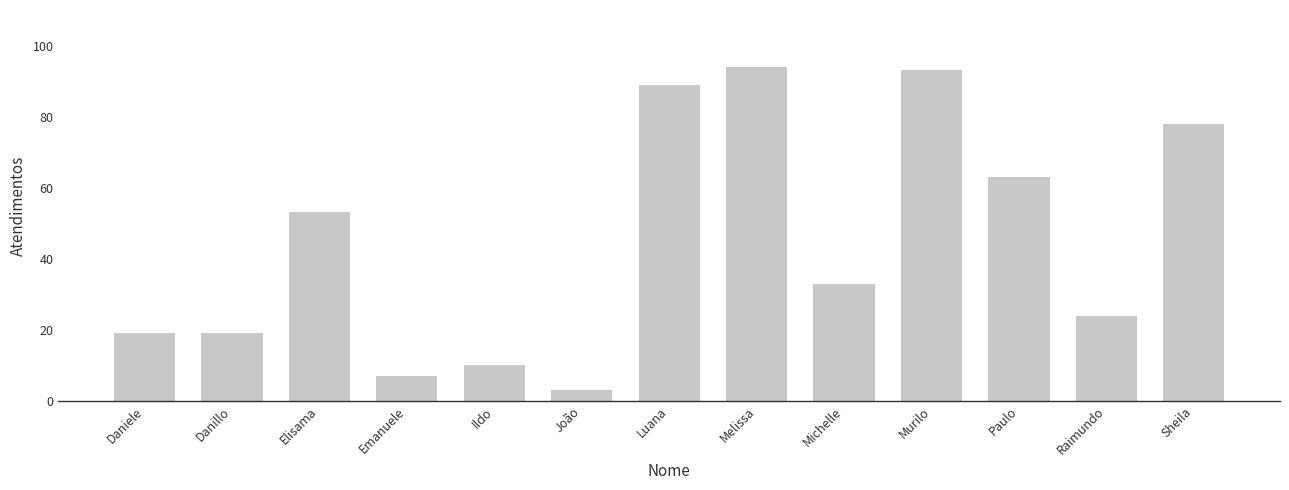

What is the minimum value shown in the chart?

3